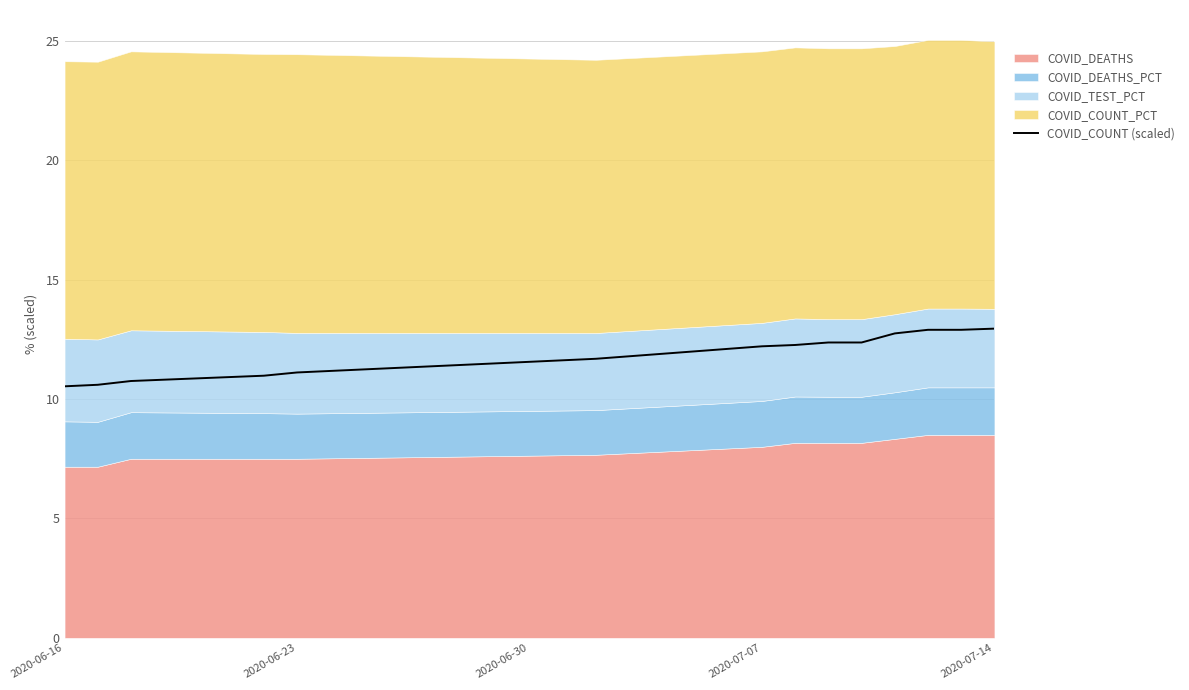

What is the sum of all values?

166.4